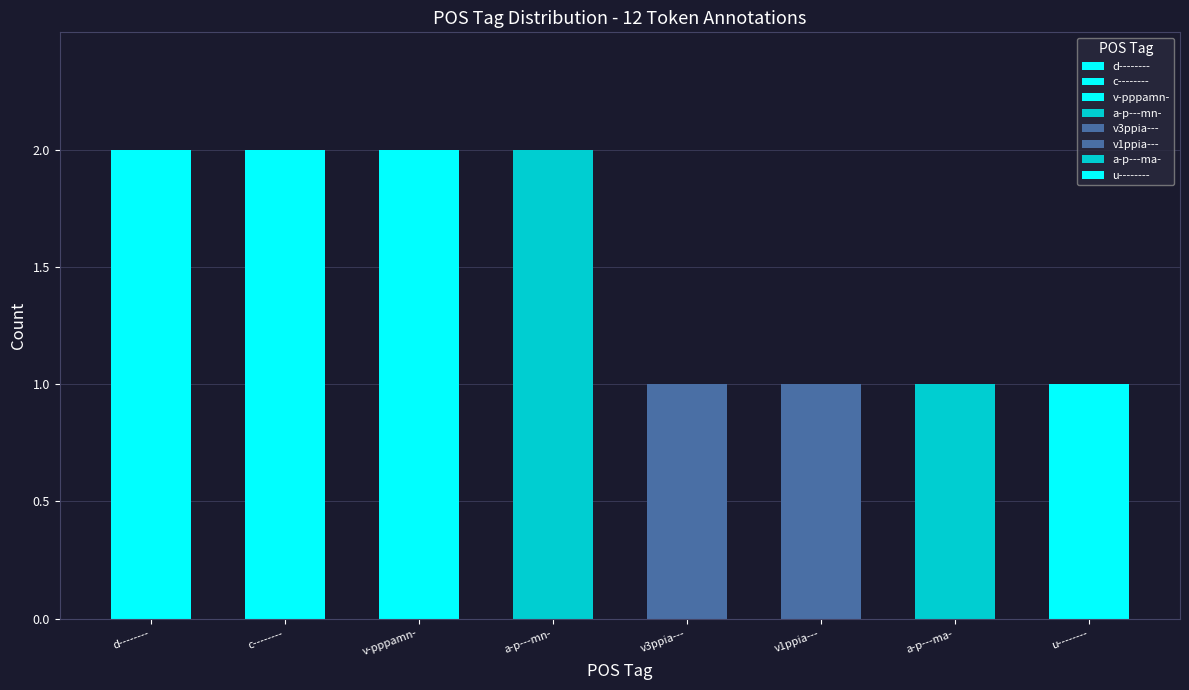

Reading left to right, extract all data points from this chart.

2	2	2	2	1	1	1	1